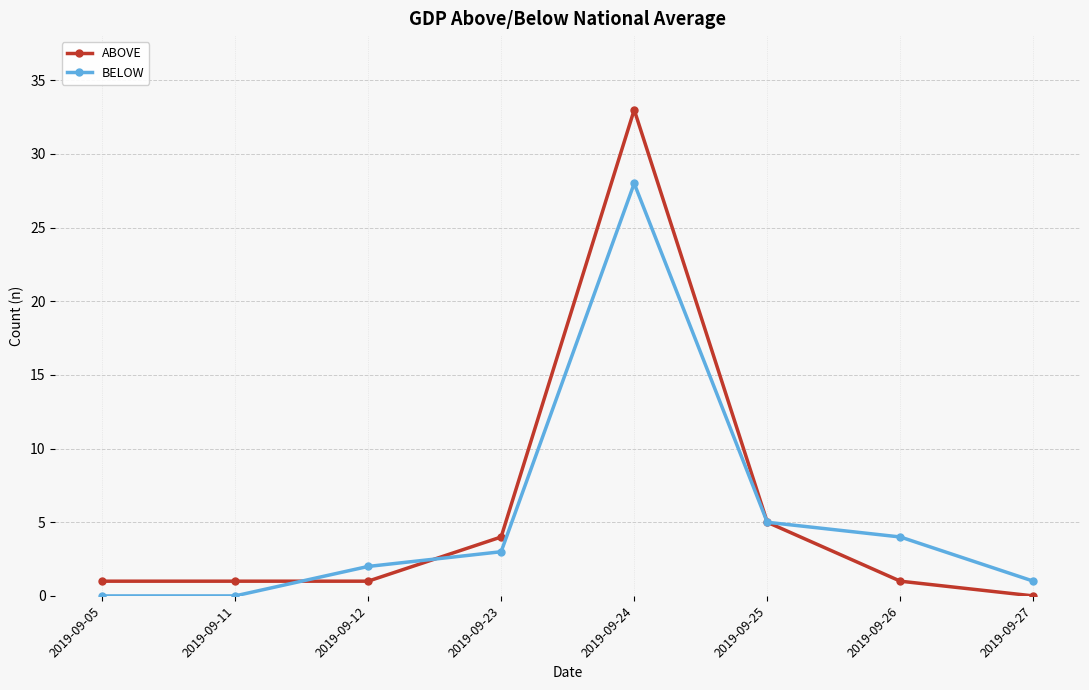

Reading left to right, extract all data points from this chart.

ABOVE: 1	1	1	4	33	5	1	0
BELOW: 0	0	2	3	28	5	4	1